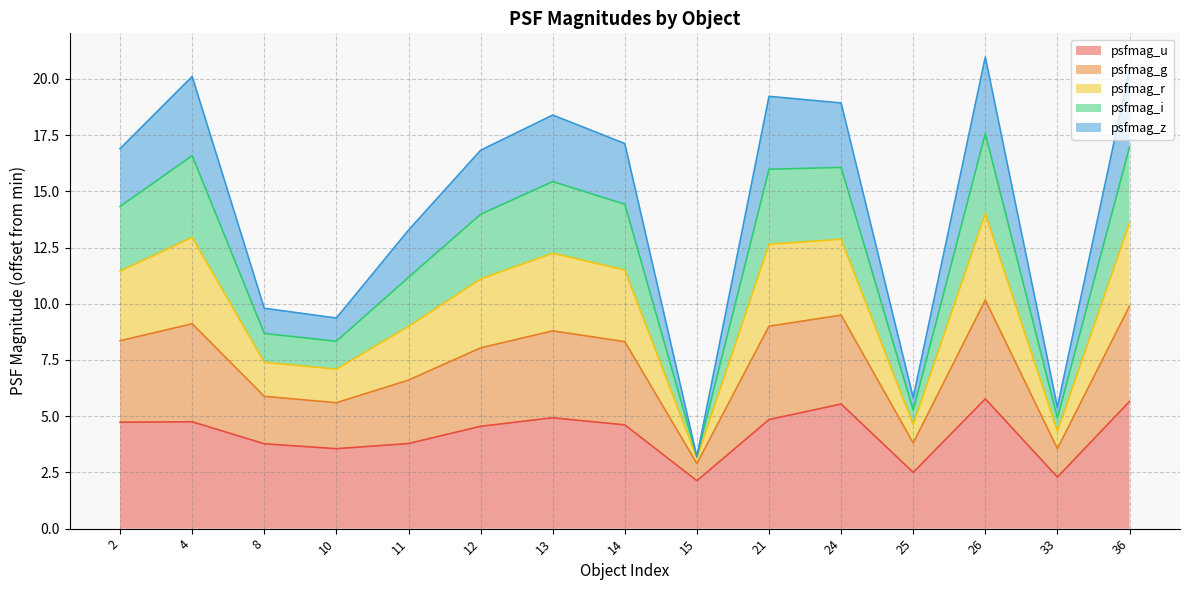

What is the total value across all series at 8?

9.8